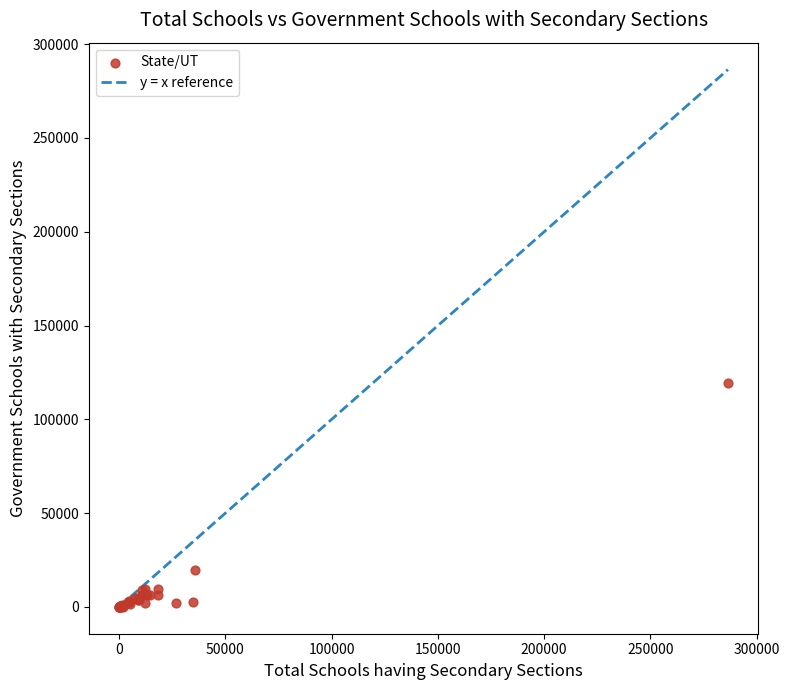

What Y value in the scatter plot is closest to 59772?

19485